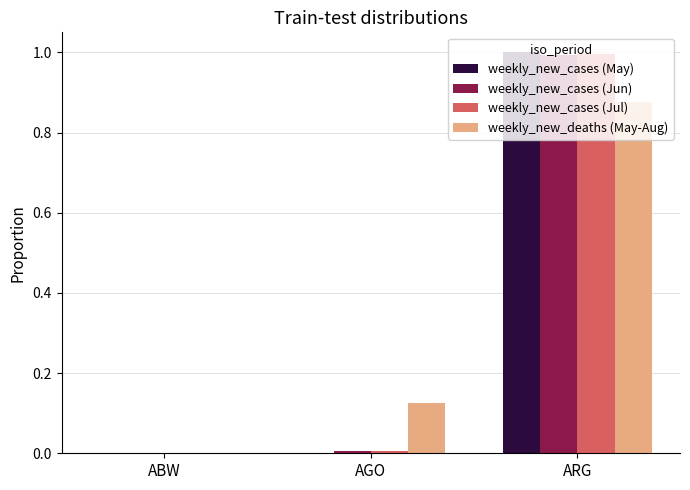

Is the value of weekly_new_cases (Jun) at ABW greater than the value of weekly_new_cases (May) at ARG?

No